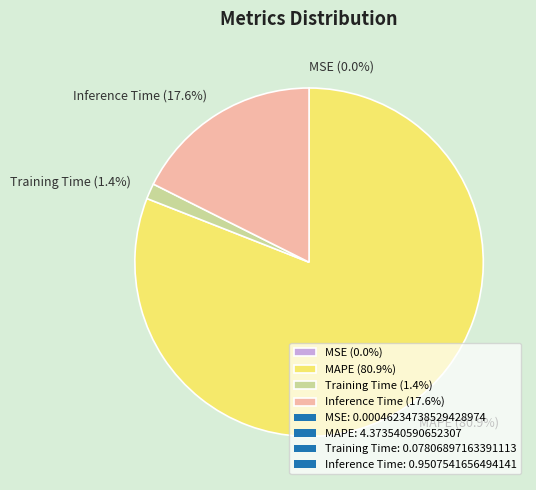

Do Training Time (1.4%) and Inference Time (17.6%) together represent more than half of the pie?

No